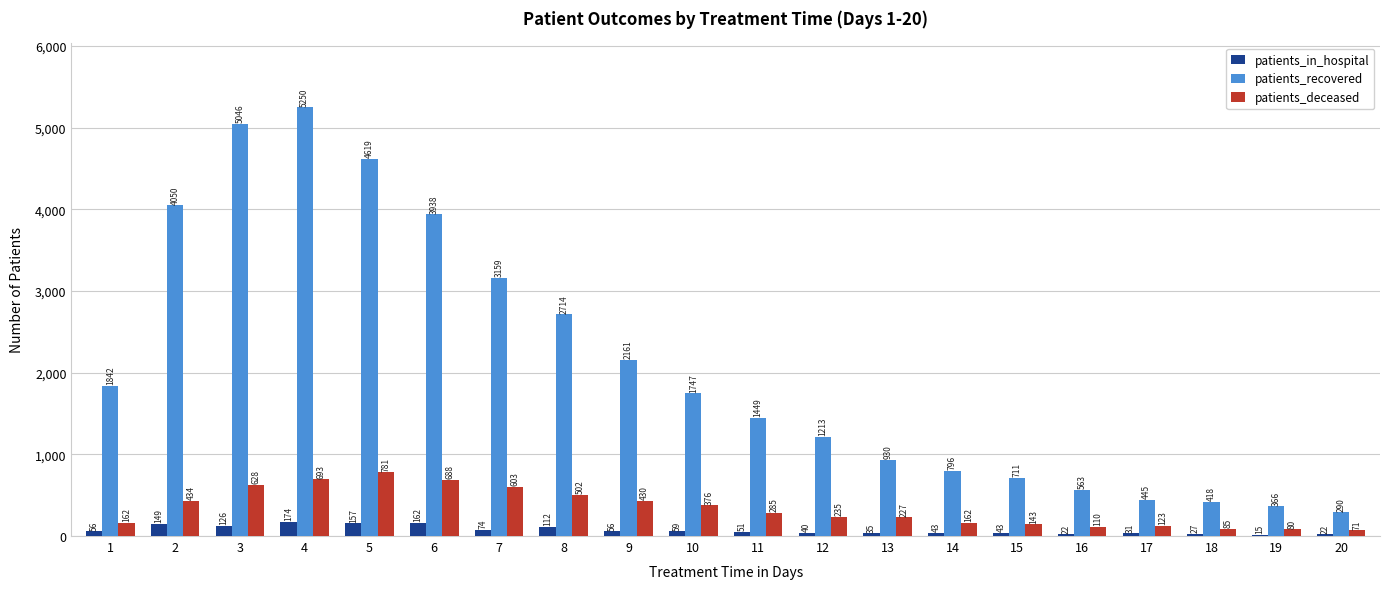

Which series has the largest total across all categories?

patients_recovered